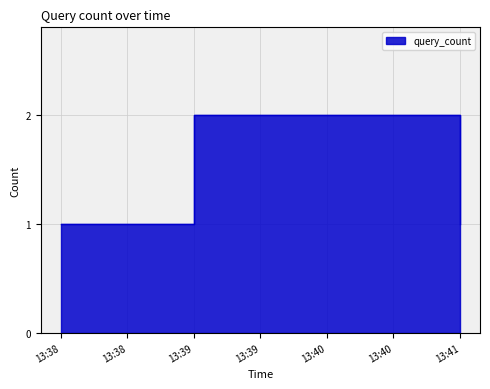

What is the value of the 3rd point from the left?

1